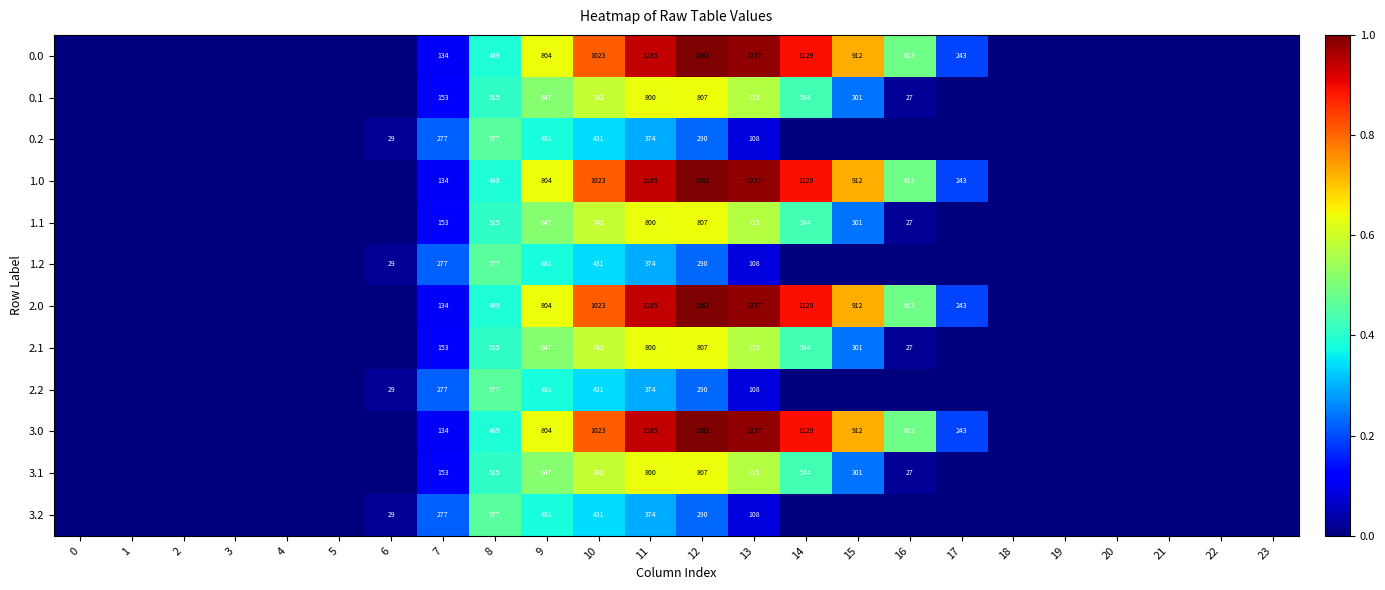

Rank the series by their maximum value, from highest to lowest.

row_0, row_3, row_6, row_9, row_1, row_4, row_7, row_10, row_2, row_5, row_8, row_11